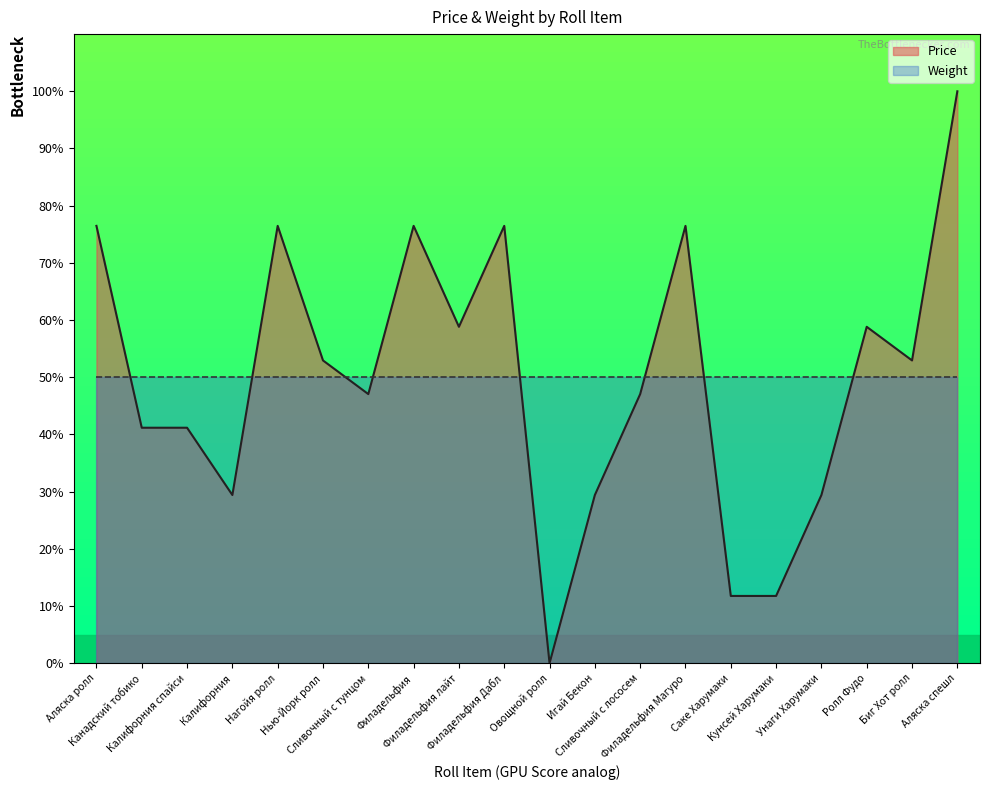

Reading left to right, transcribe all the data shown in this chart.

76.5	41.2	41.2	29.4	76.5	52.9	47.1	76.5	58.8	76.5	0.0	29.4	47.1	76.5	11.8	11.8	29.4	58.8	52.9	100.0